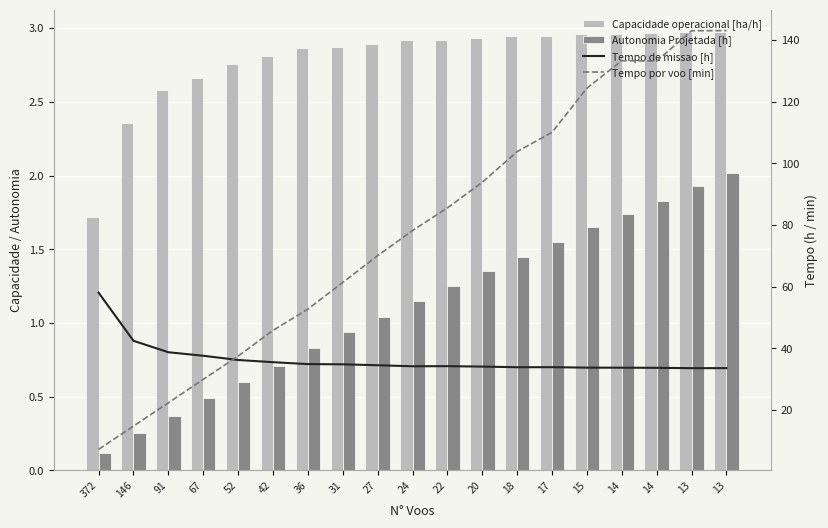

What is the sum of all Tempo de missao [h] values?

691.9